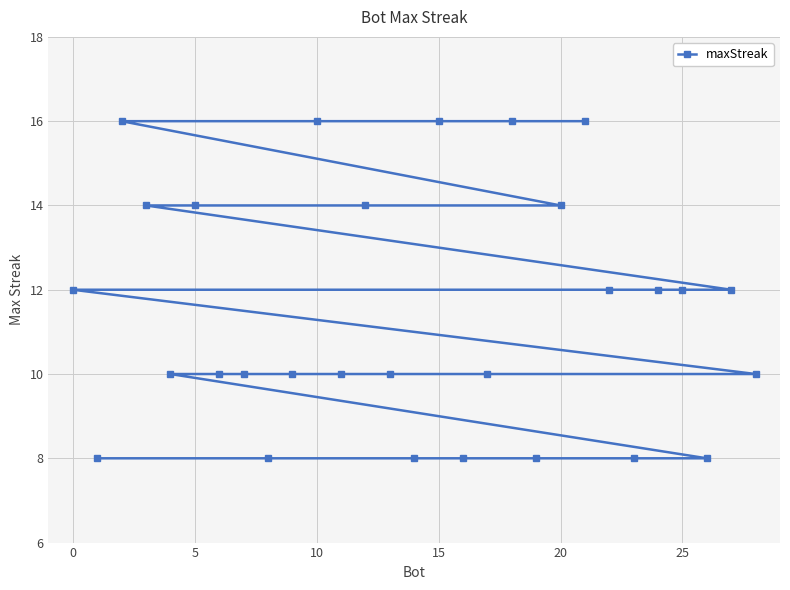

Reading left to right, transcribe all the data shown in this chart.

12	8	16	14	10	14	10	10	8	10	16	10	14	10	8	16	8	10	16	8	14	16	12	8	12	12	8	12	10